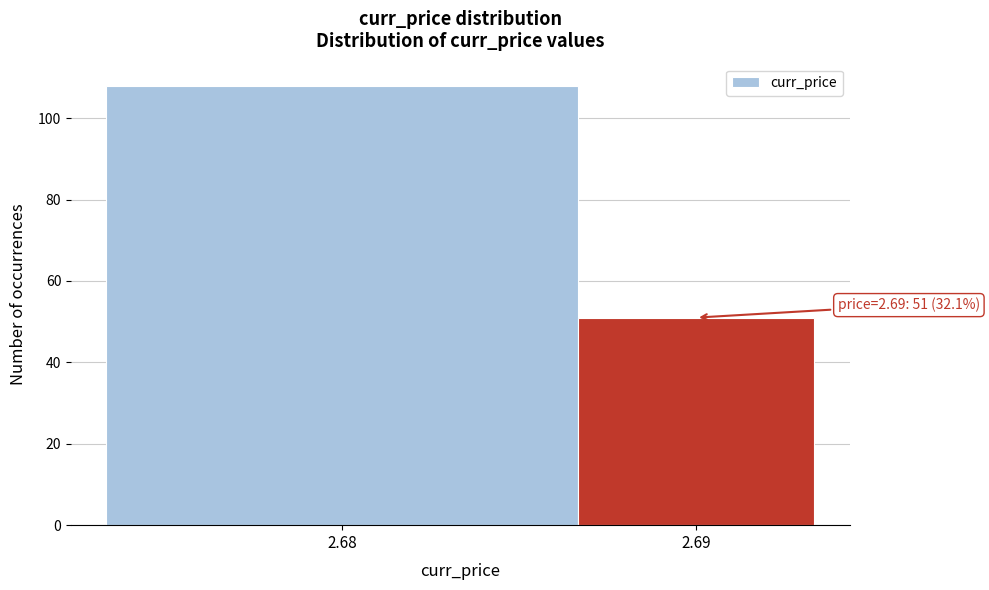

Reading left to right, what are all the values shown in this chart?

2.68=108	2.69=51